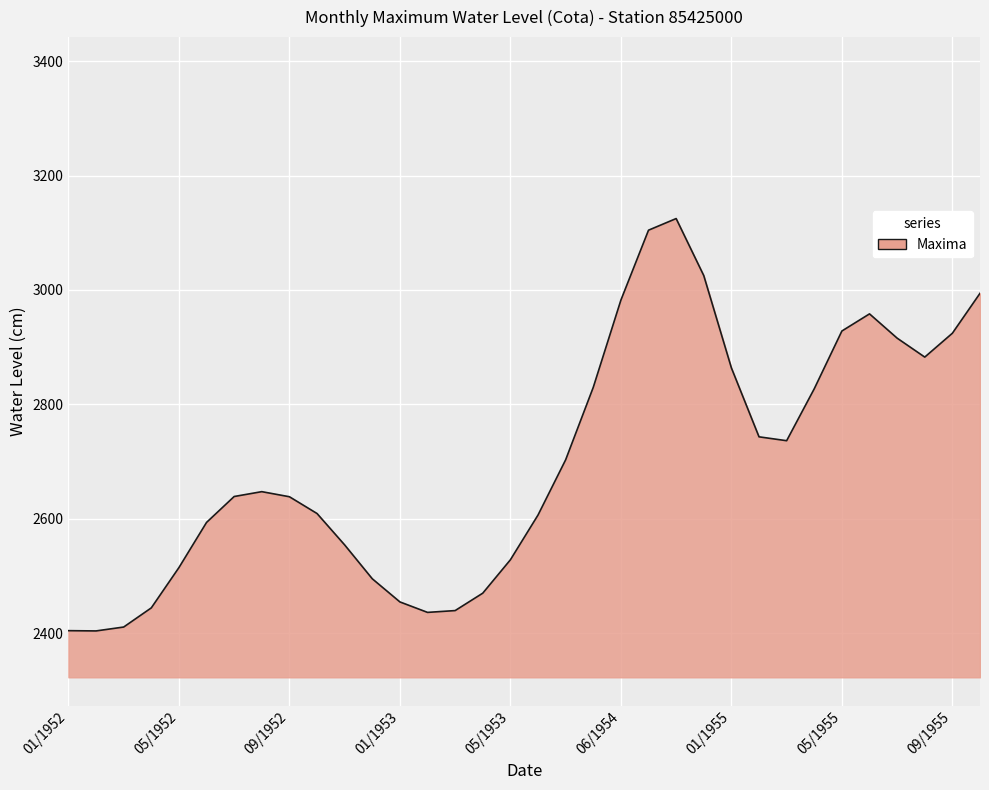

What is the difference between the maximum and minimum values?

720.8